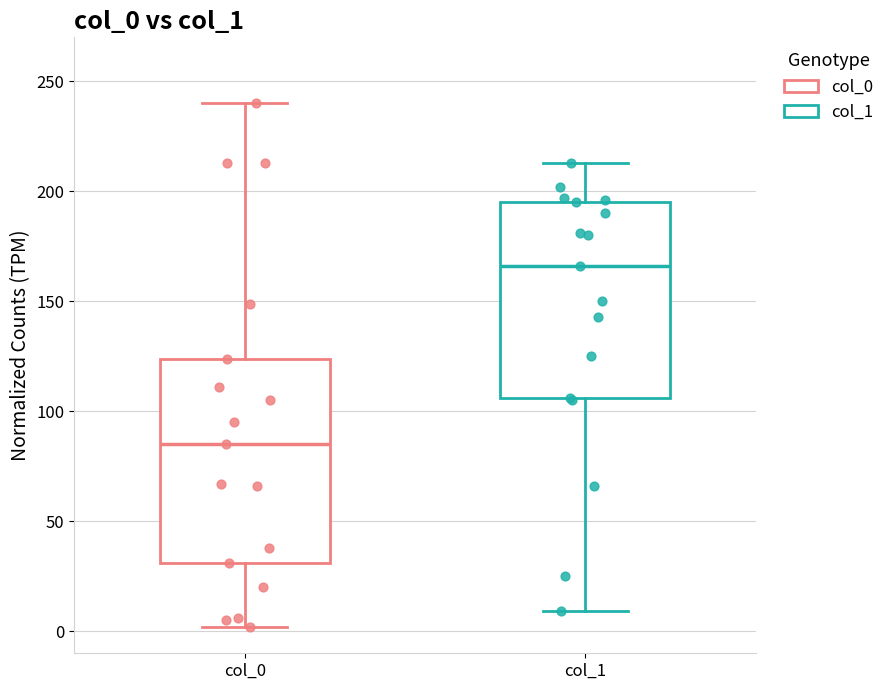

Which box has the lowest median line?

col_0